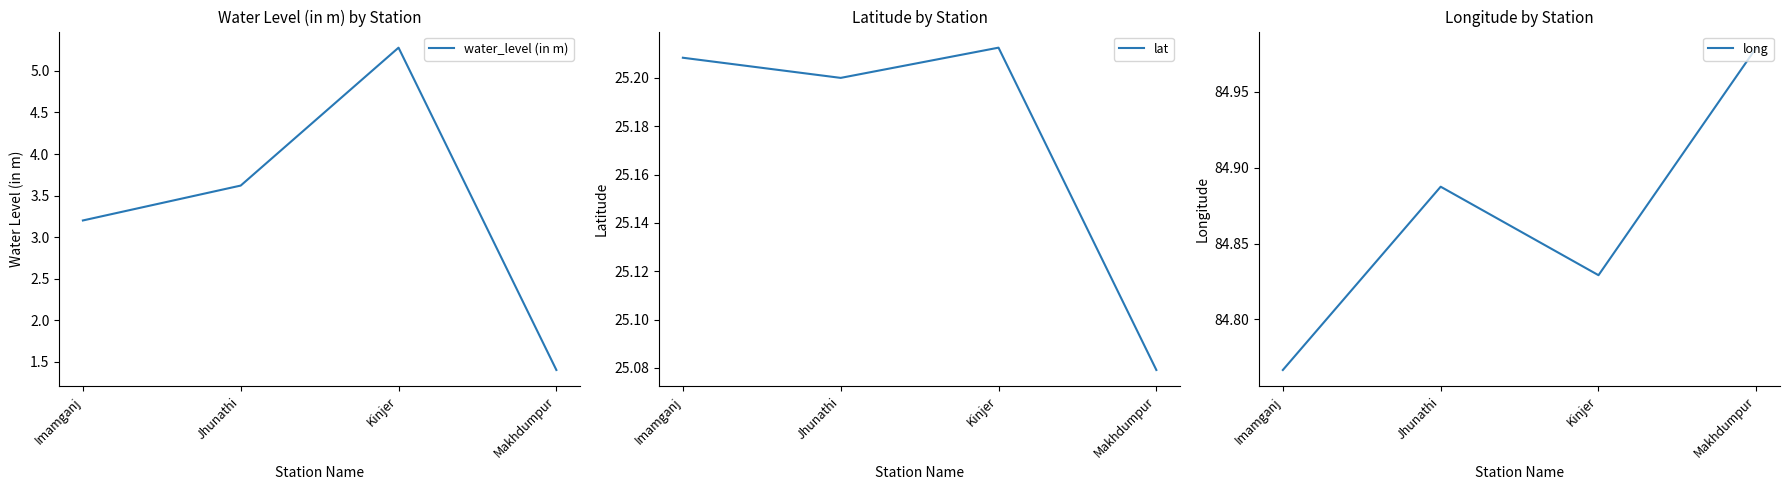

What is the spread (max minus min) of values at Kinjer?

79.5